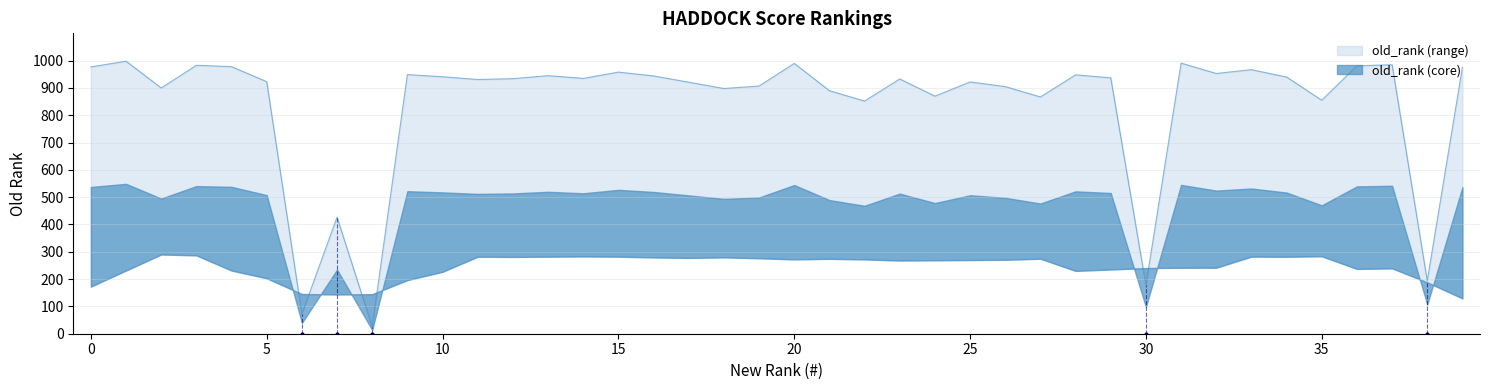

What is the minimum value shown in the chart?

25